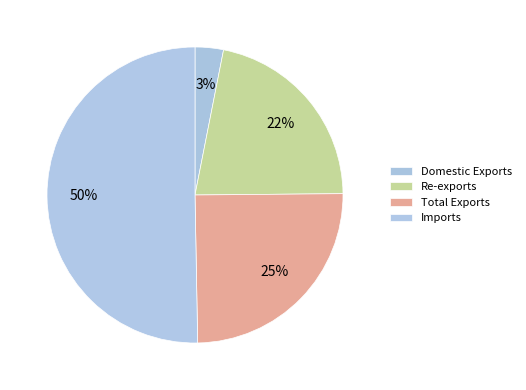

Is the sum of Total Exports and Imports greater than half?

Yes